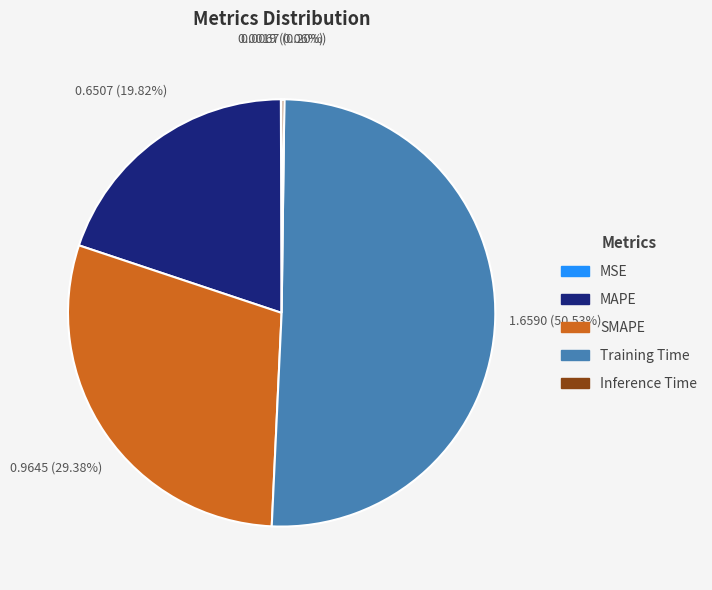

What is the largest slice in the pie chart?

Training Time